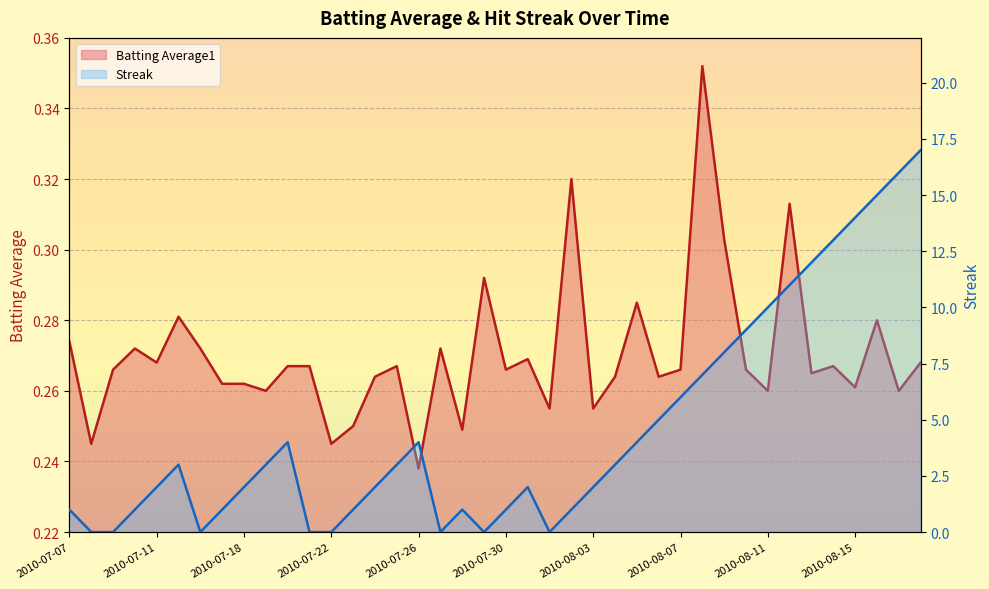

What is the maximum value for Streak?

17.0